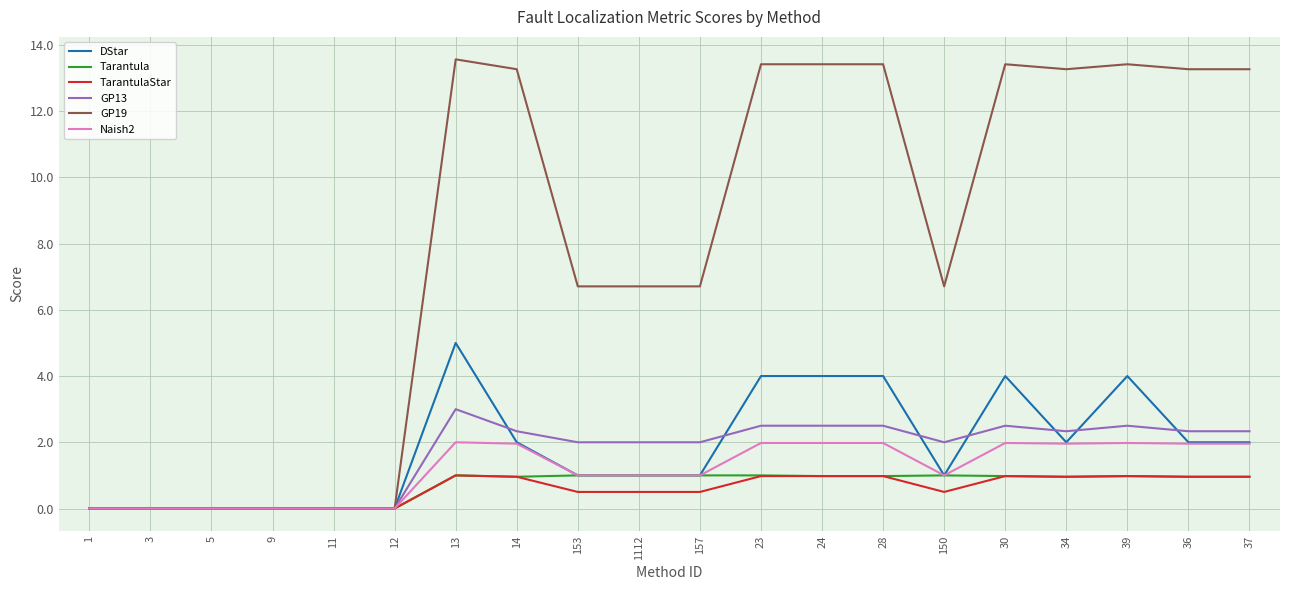

Which series has the largest total across all categories?

GP19